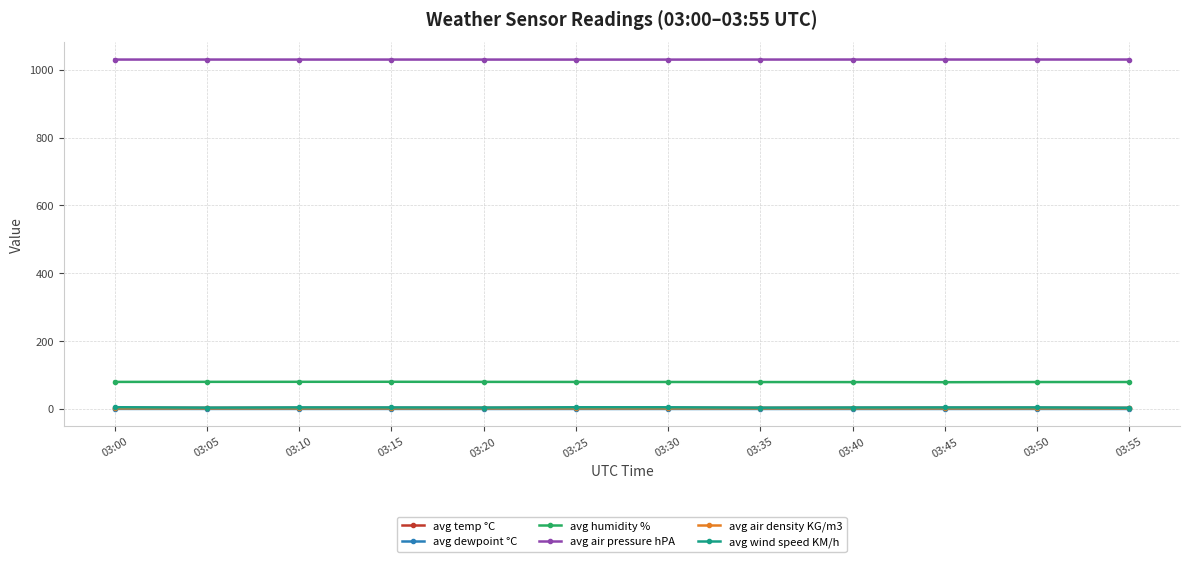

Is it true that avg air density KG/m3 equals 1.3 at 03:55?

True